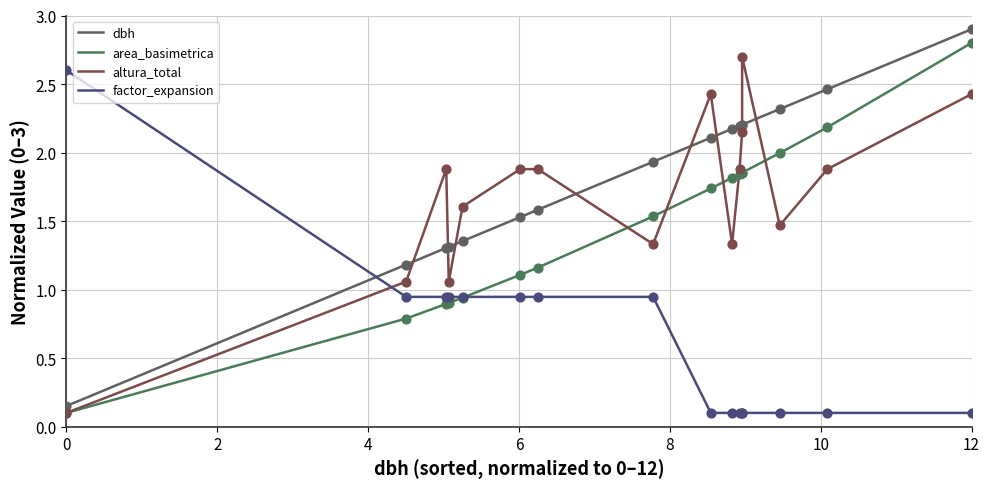

At how many categories does at least one series exceed 2?

9